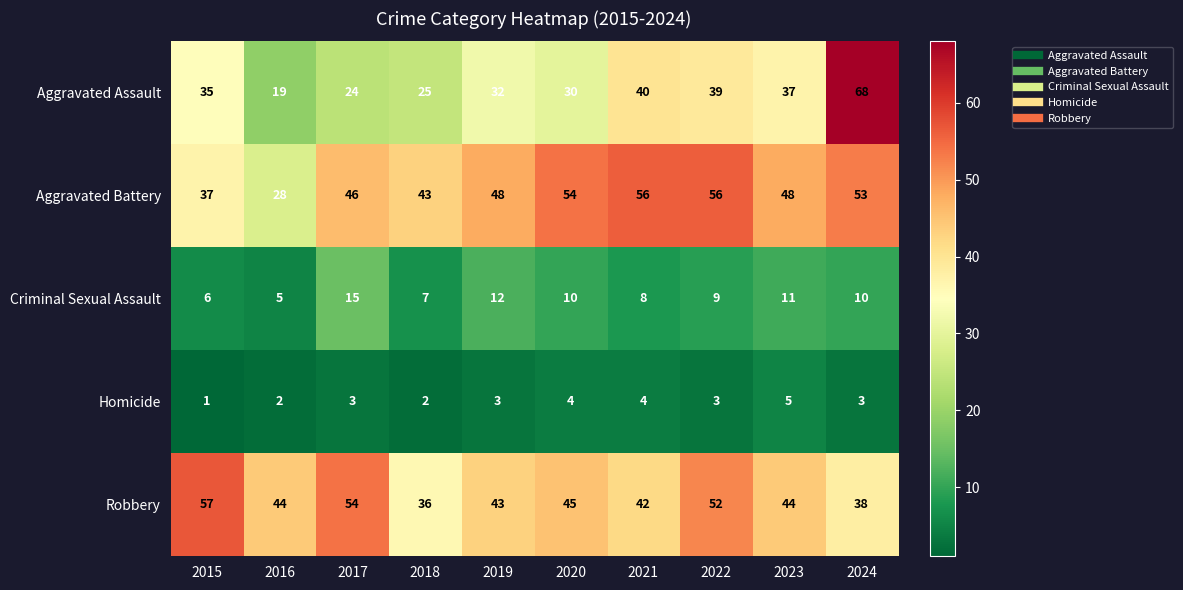

How many data points in Aggravated Battery are less than 48?

4